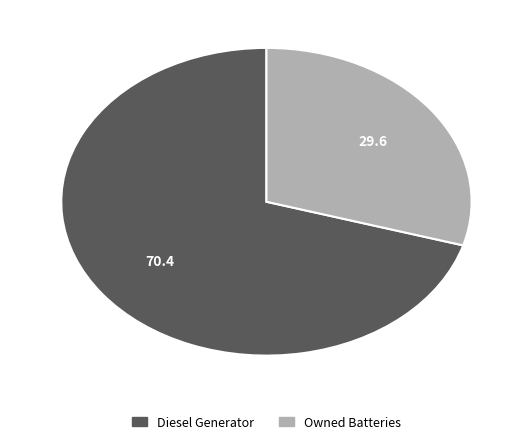

Is there any slice that represents more than half of the pie?

Yes